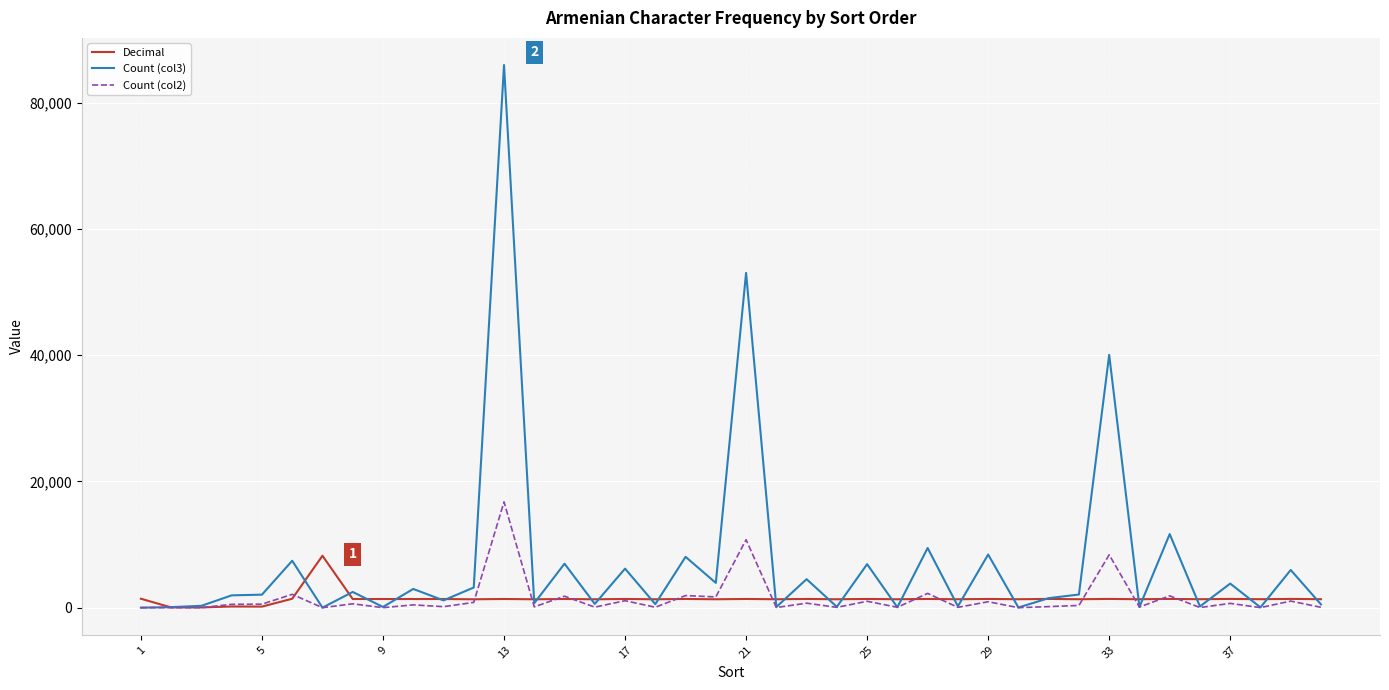

Which series has the largest range (max minus min)?

Count (col3)